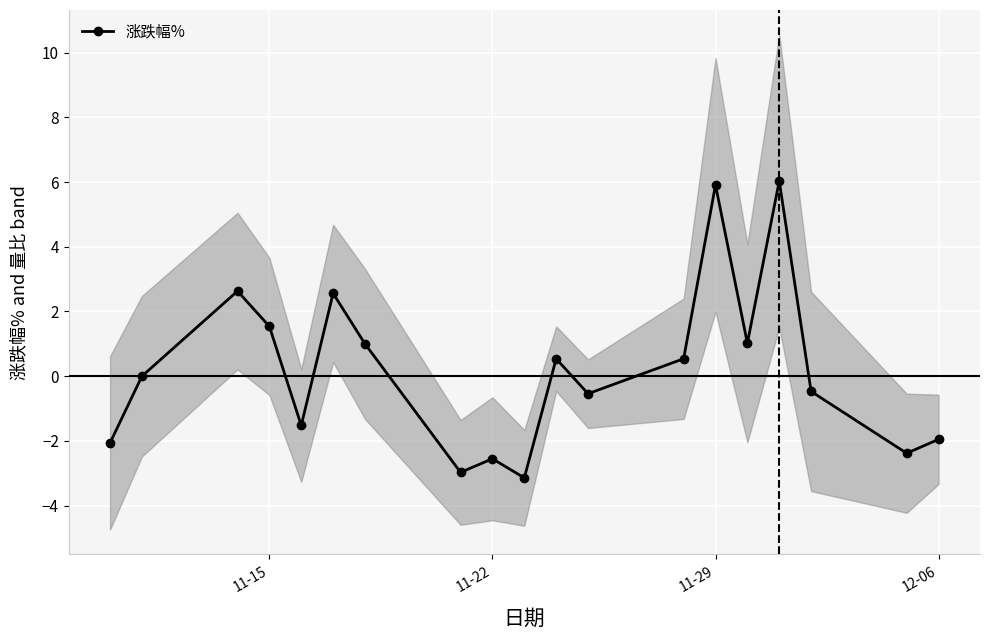

What is the sum of all values?

4.2